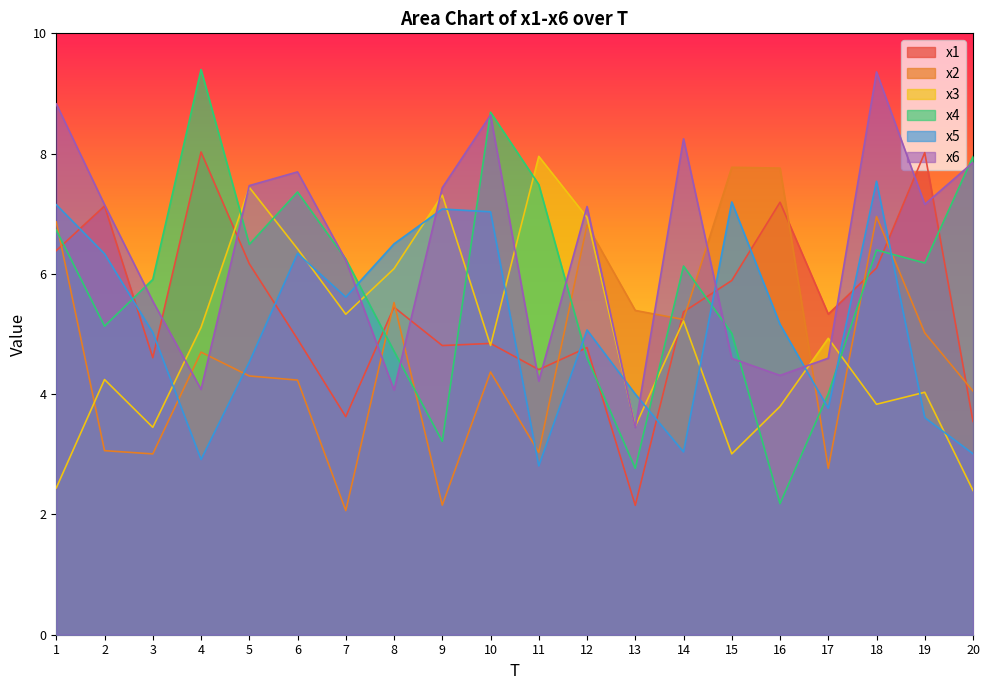

Is it true that x3 equals 5.1 at 3?

False